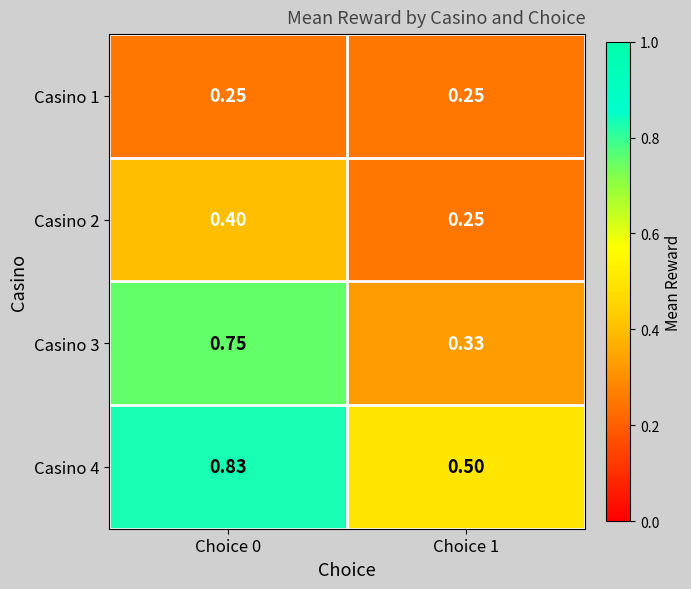

How many data points does each series have?

2